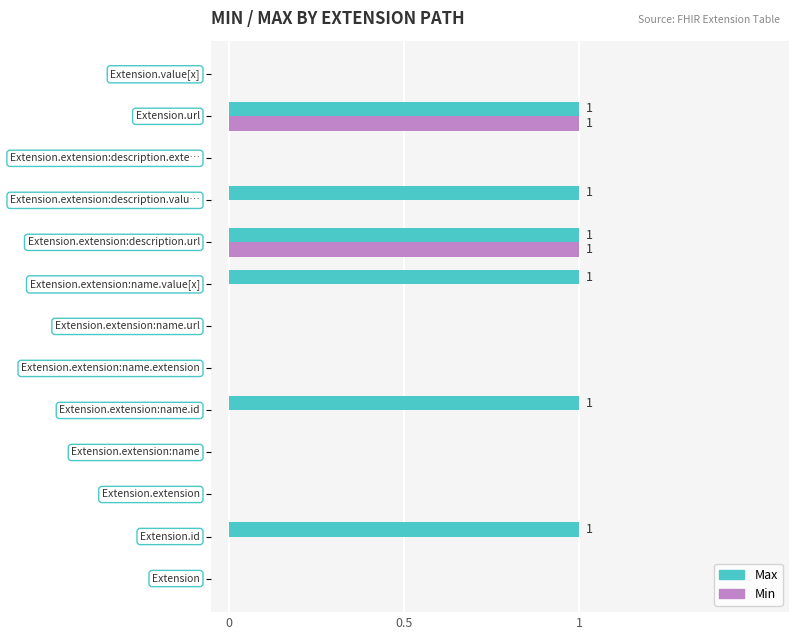

Which series has the largest total across all categories?

Max